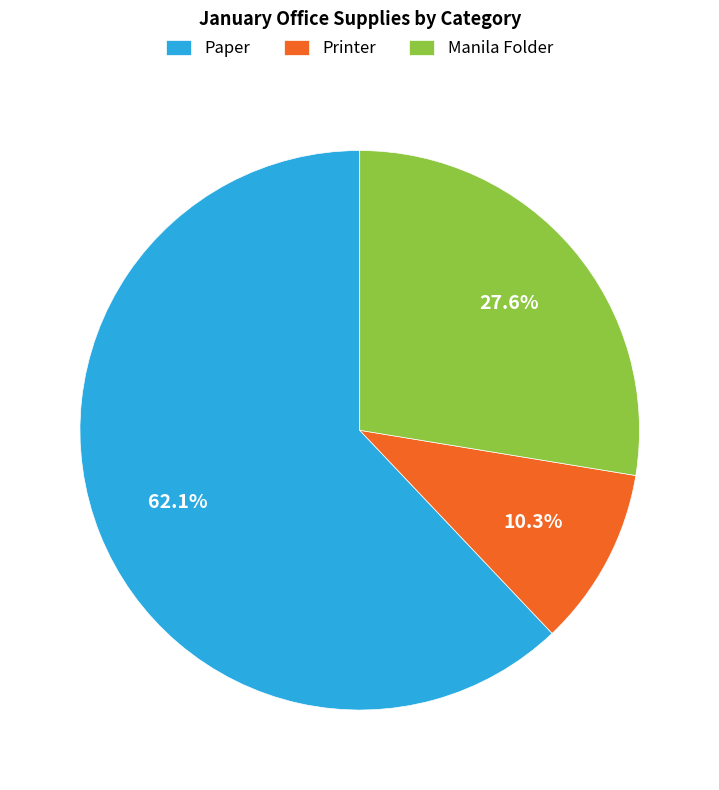

Is there any slice that represents more than half of the pie?

Yes